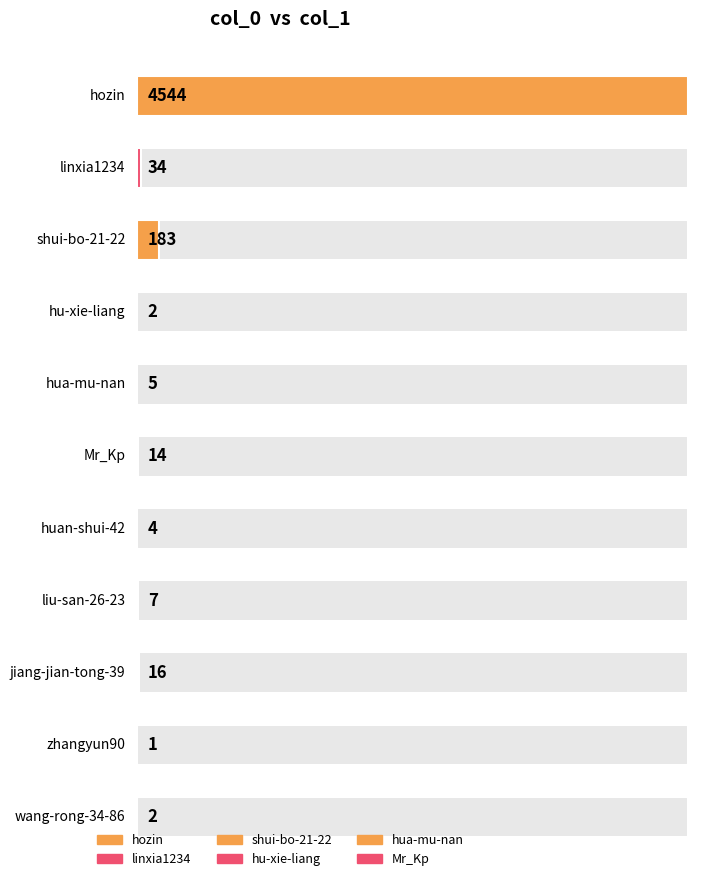

How many distinct data groups are displayed?

1